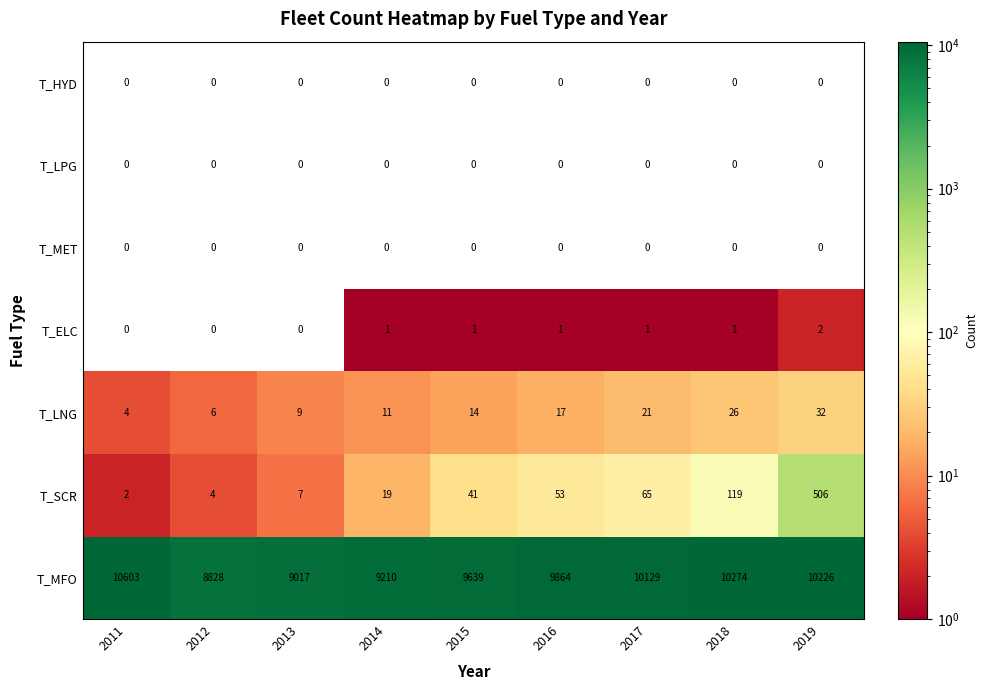

The T_SCR series shows 815 at 2019. True or false?

False